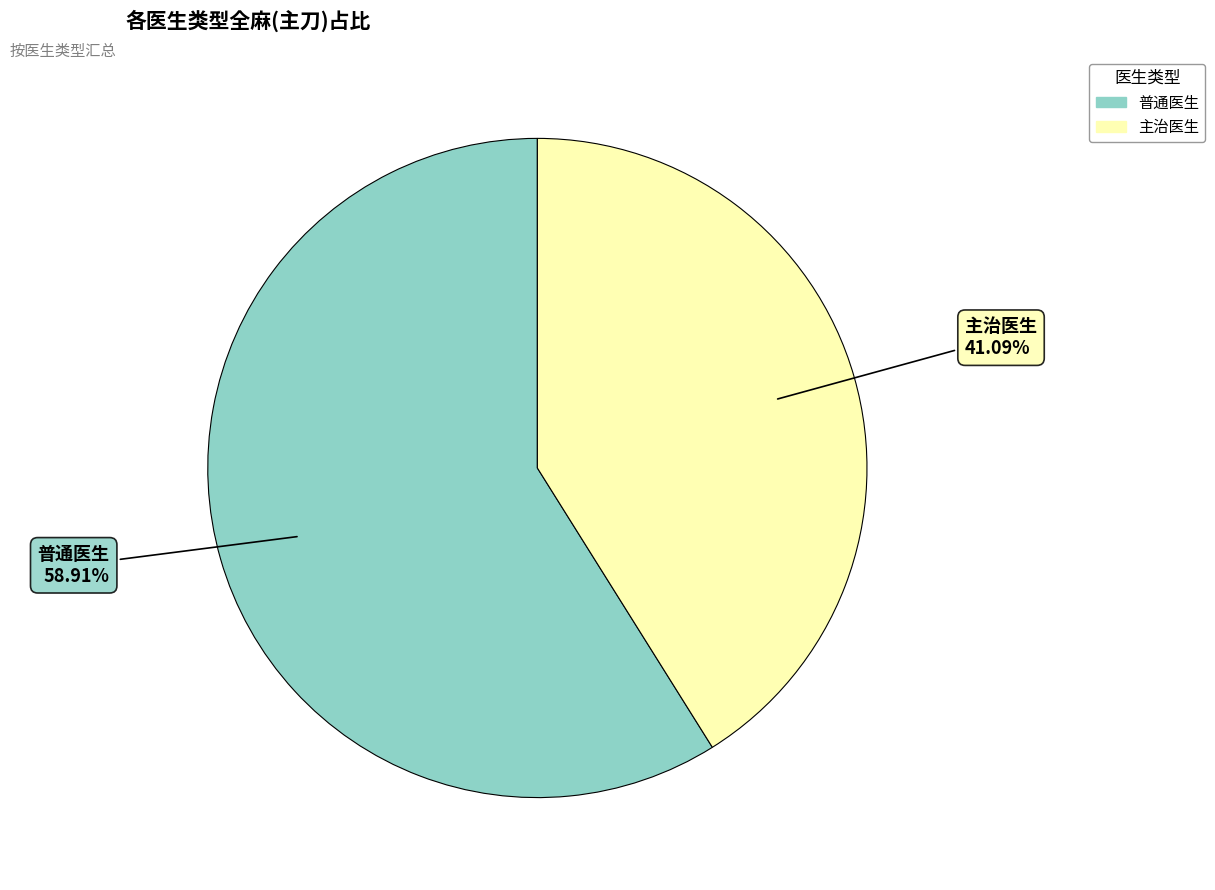

Between 主治医生 and 普通医生, which is larger?

普通医生